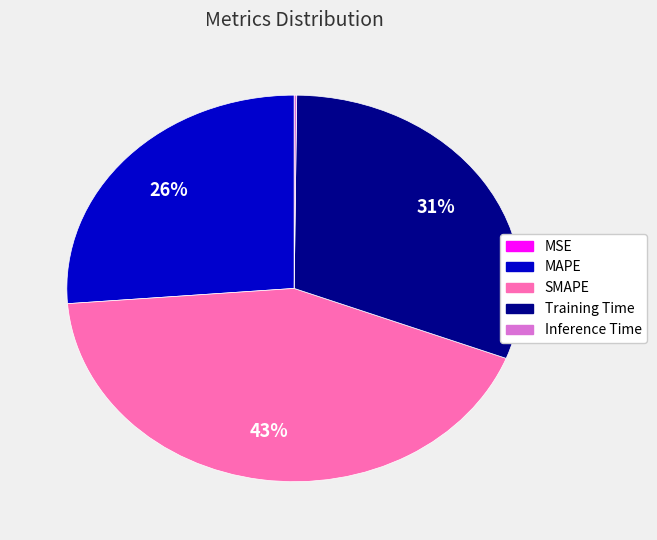

The MAPE slice represents 26% of the pie. True or false?

True